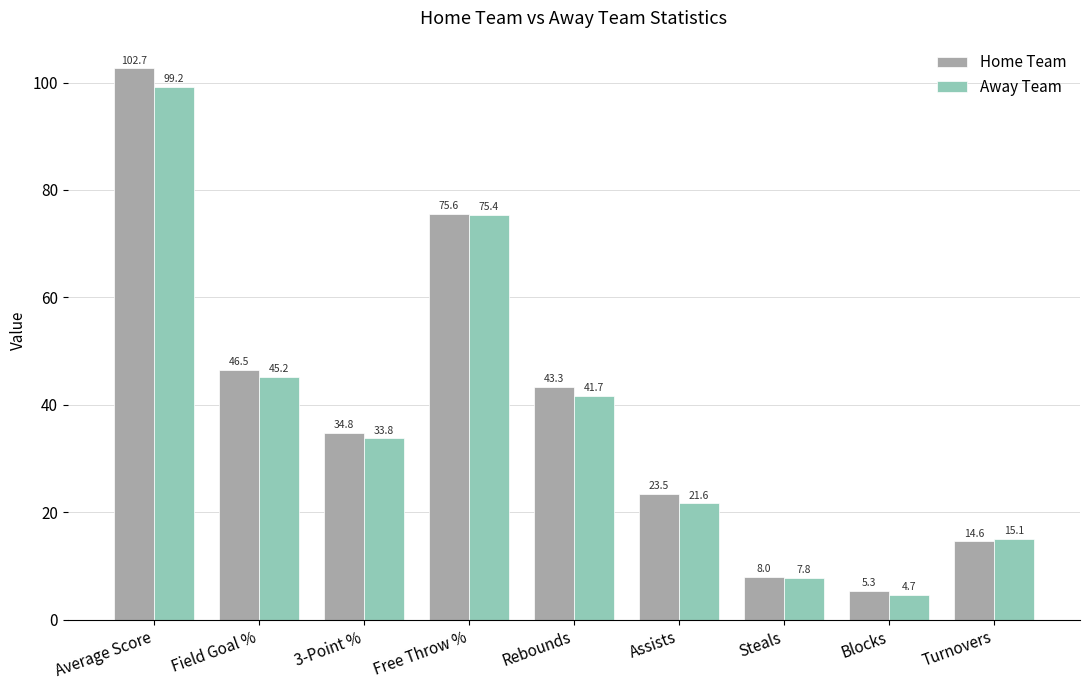

How many values in the Home Team series exceed 34?

5